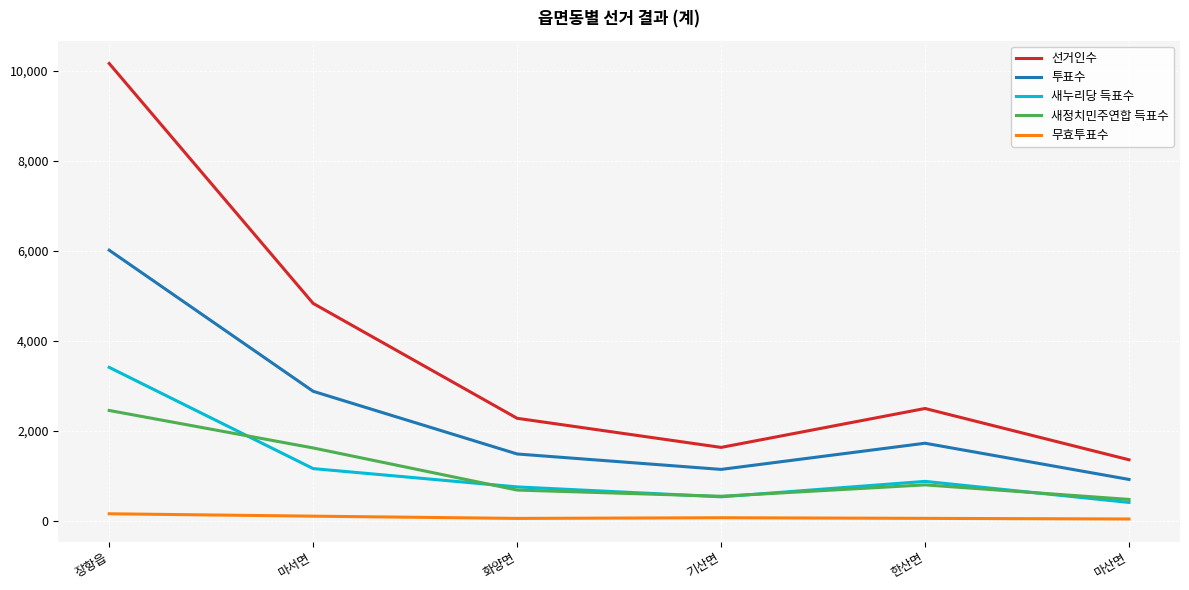

In 투표수, how many points are lower than both neighbors (excluding endpoints)?

1